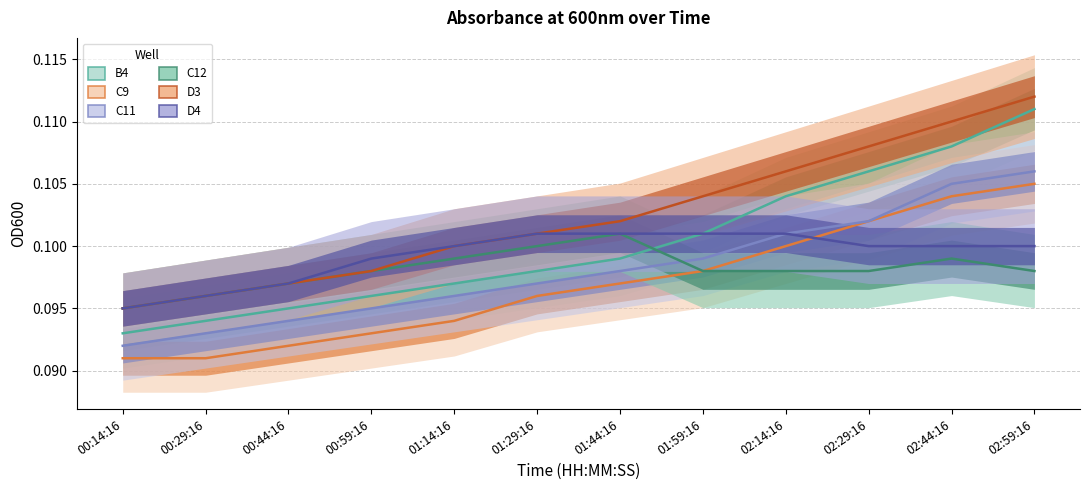

At which category is the sum across all series the highest?

02:59:16